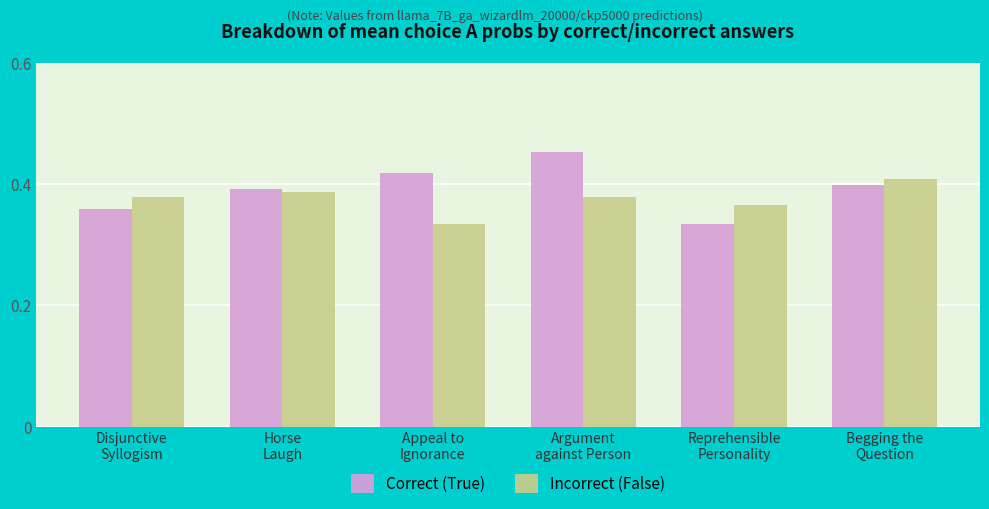

What is the label of the 3rd bar from the left?

Appeal to
Ignorance